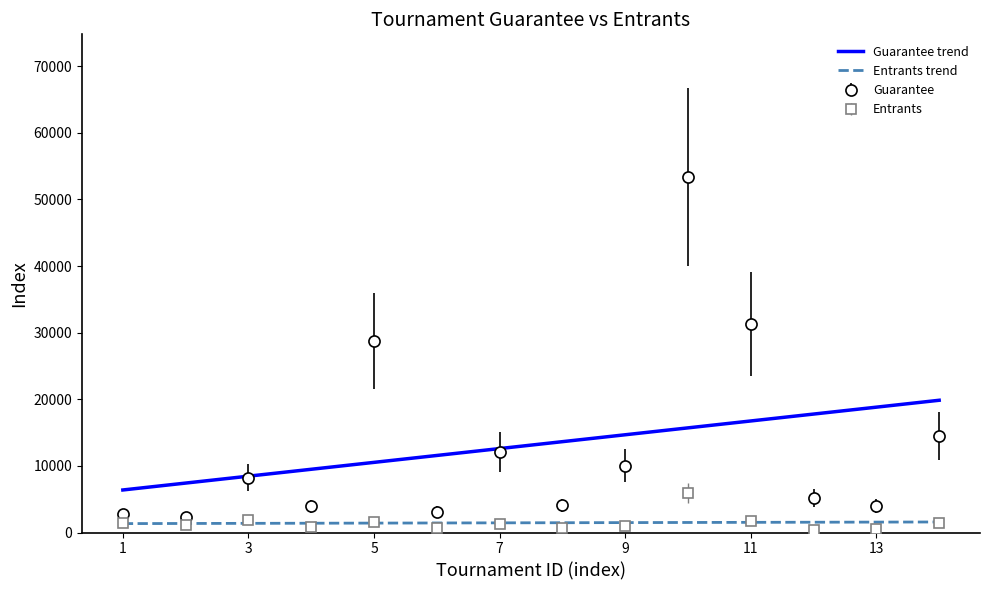

The value of Guarantee at 9 is 14630. True or false?

False